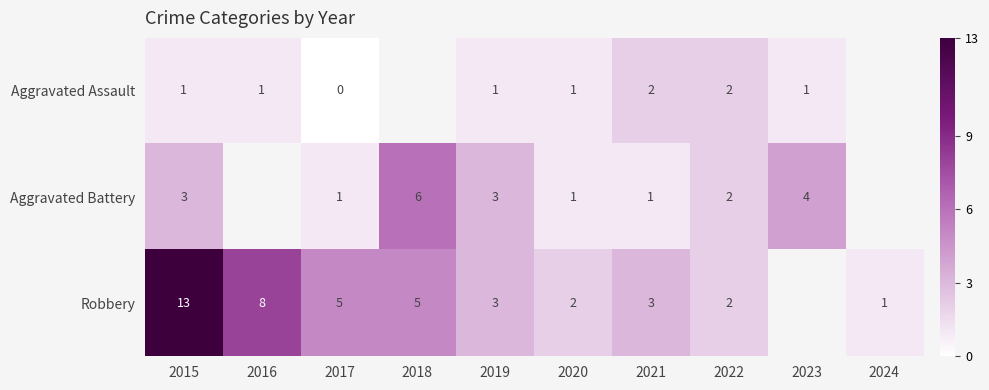

The Robbery series shows 1 at 2024. True or false?

True